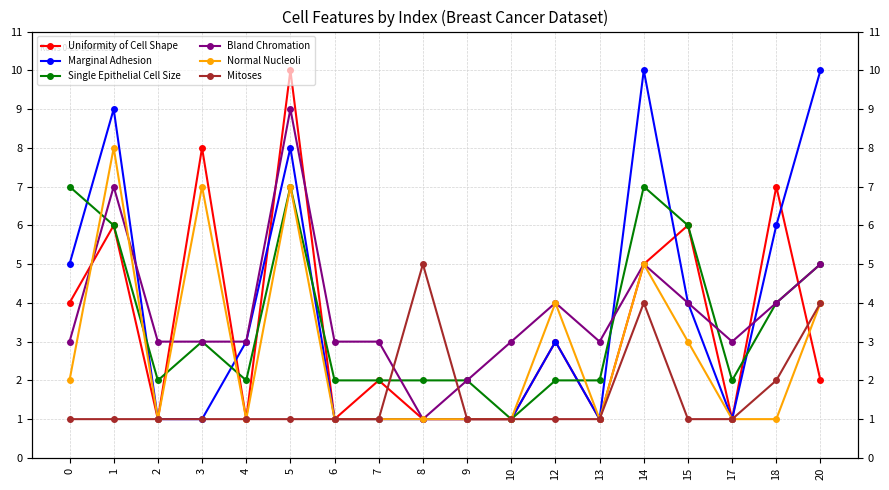

Which category has the lowest value in the Bland Chromation series?

8